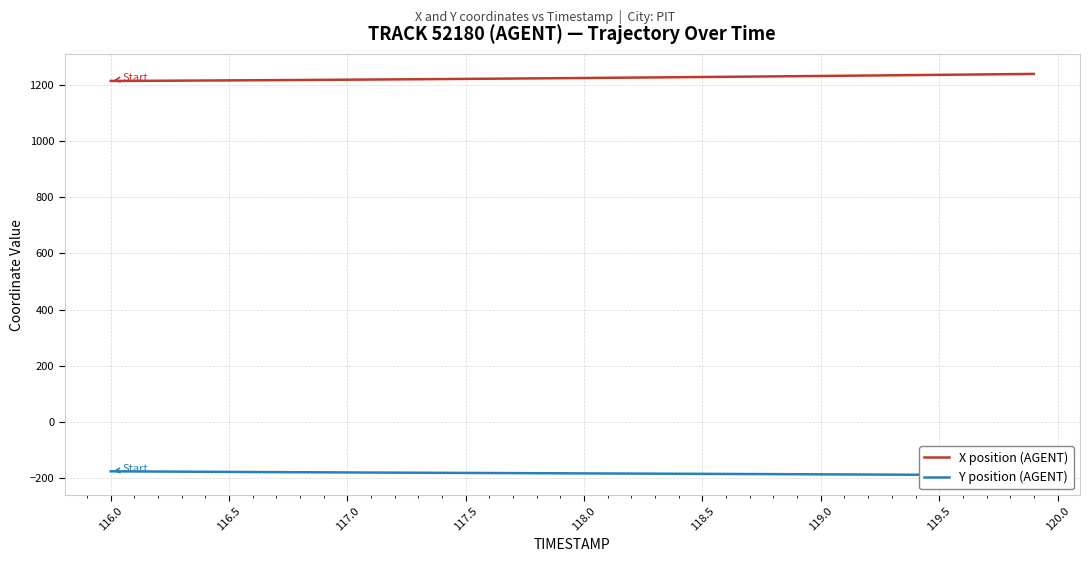

What is the difference between the maximum and second lowest values in the Y position (AGENT) series?

13.8